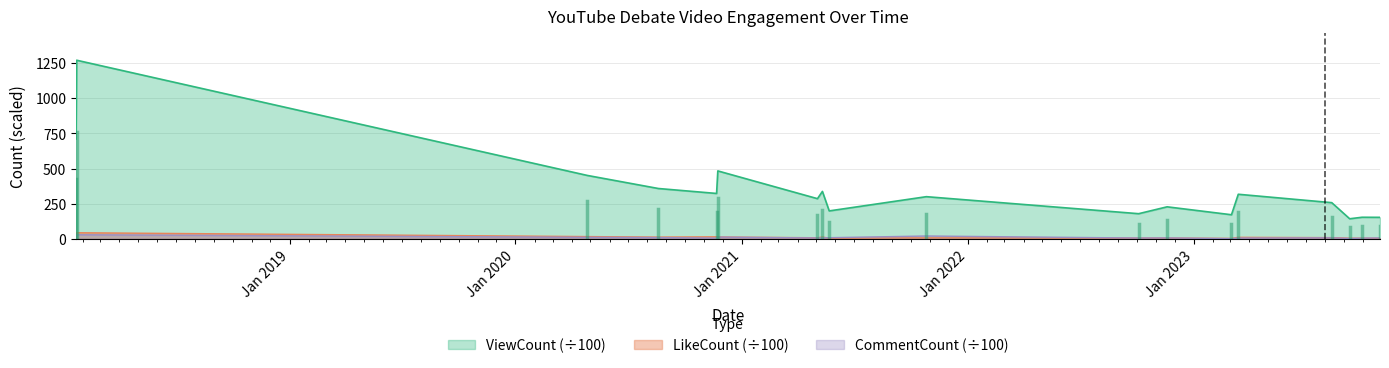

Rank the categories by LikeCount value from highest to lowest.

2018-01-22, 2018-01-21, 2020-04-26, 2020-11-21, 2020-11-23, 2021-05-11, 2020-08-19, 2023-03-14, 2023-08-12, 2021-05-03, 2021-10-26, 2022-11-19, 2022-10-04, 2021-05-22, 2023-09-10, 2023-09-30, 2023-10-29, 2023-03-03